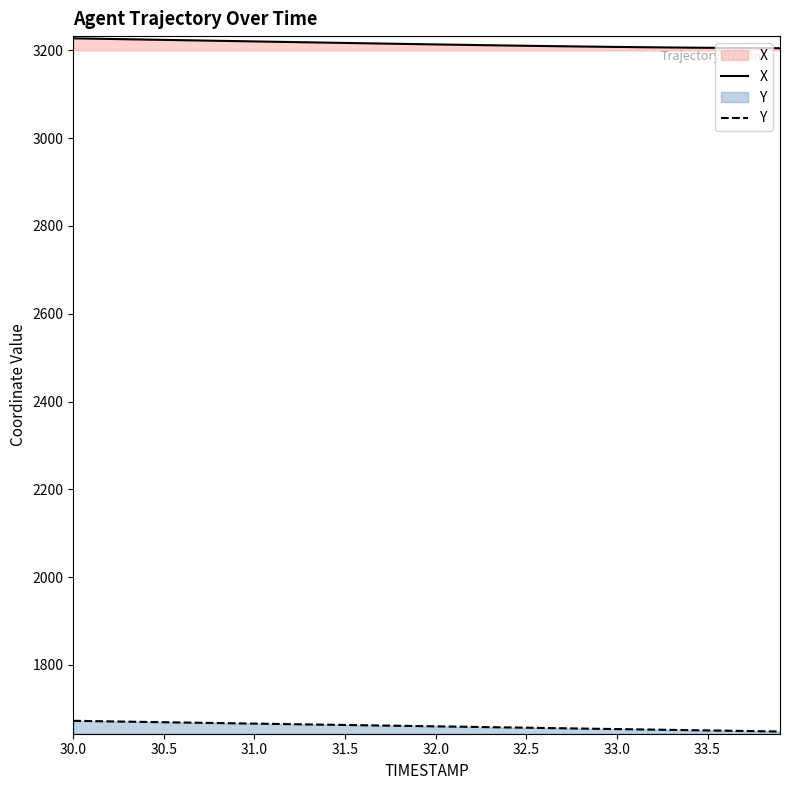

The value of Y at 32.0 is 904.7. True or false?

False